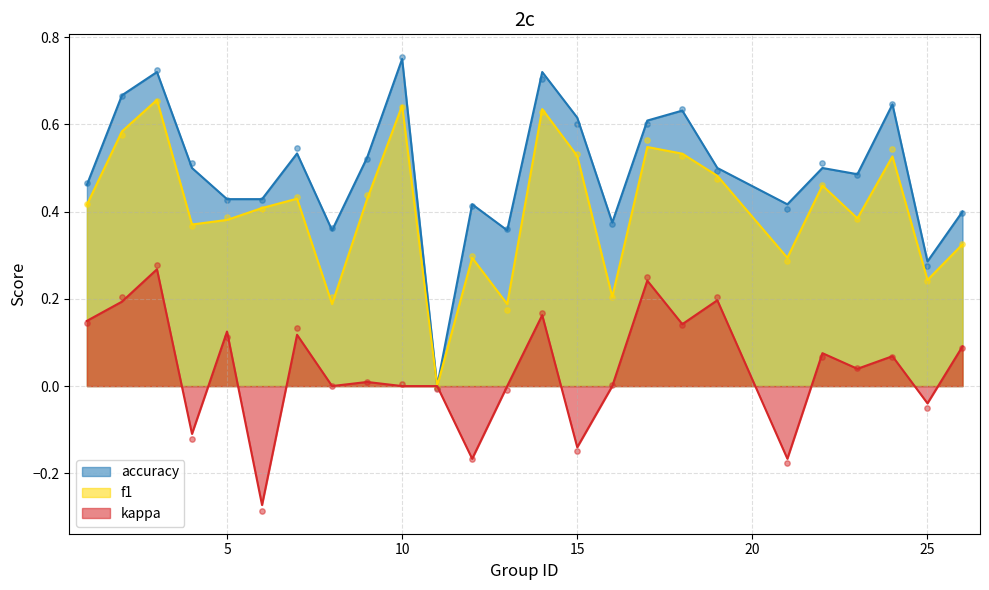

What are all the series names shown in the legend?

f1, accuracy, kappa